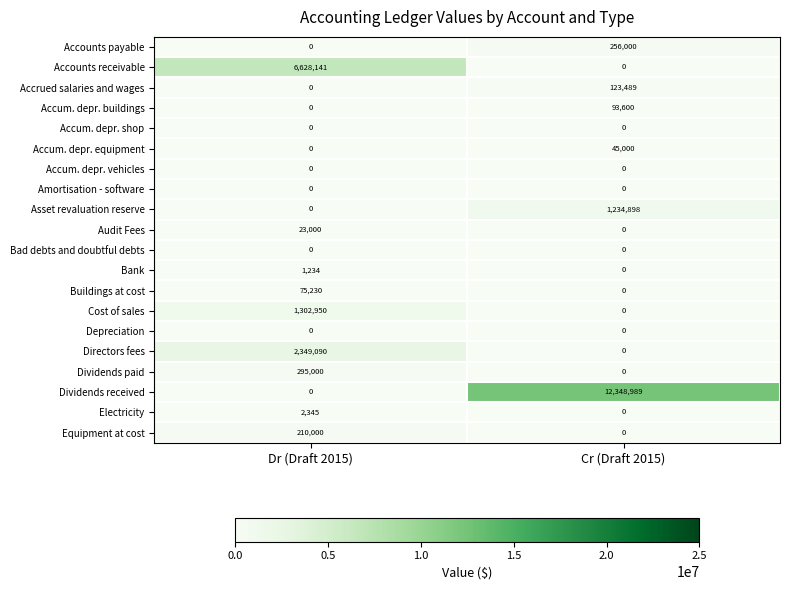

List the labels in order of Accounts payable value, largest first.

Cr (Draft 2015), Dr (Draft 2015)